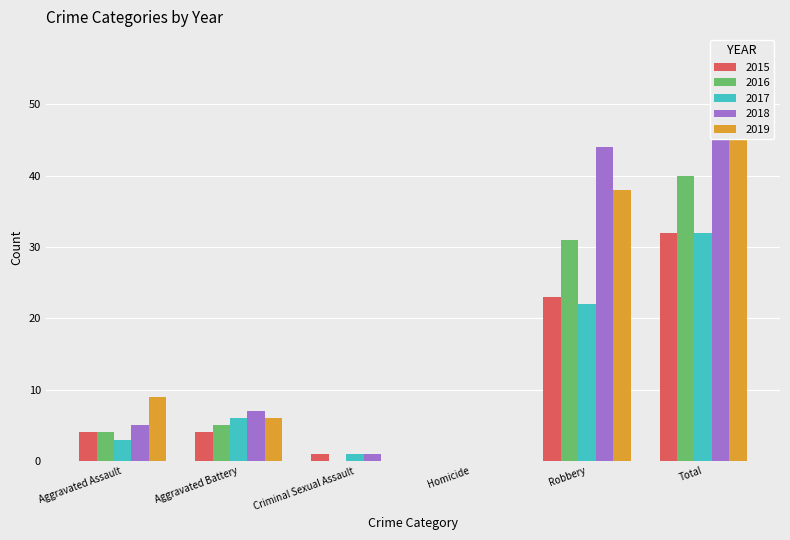

Rank the categories by 2019 value from highest to lowest.

Total, Robbery, Aggravated Assault, Aggravated Battery, Criminal Sexual Assault, Homicide